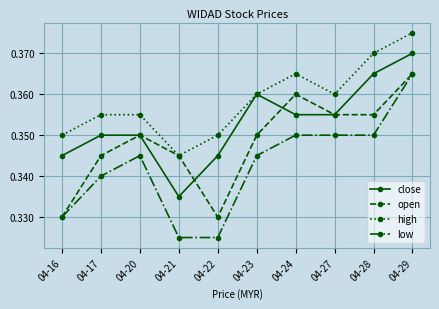

The value of open at 04-20 is 0.1. True or false?

False